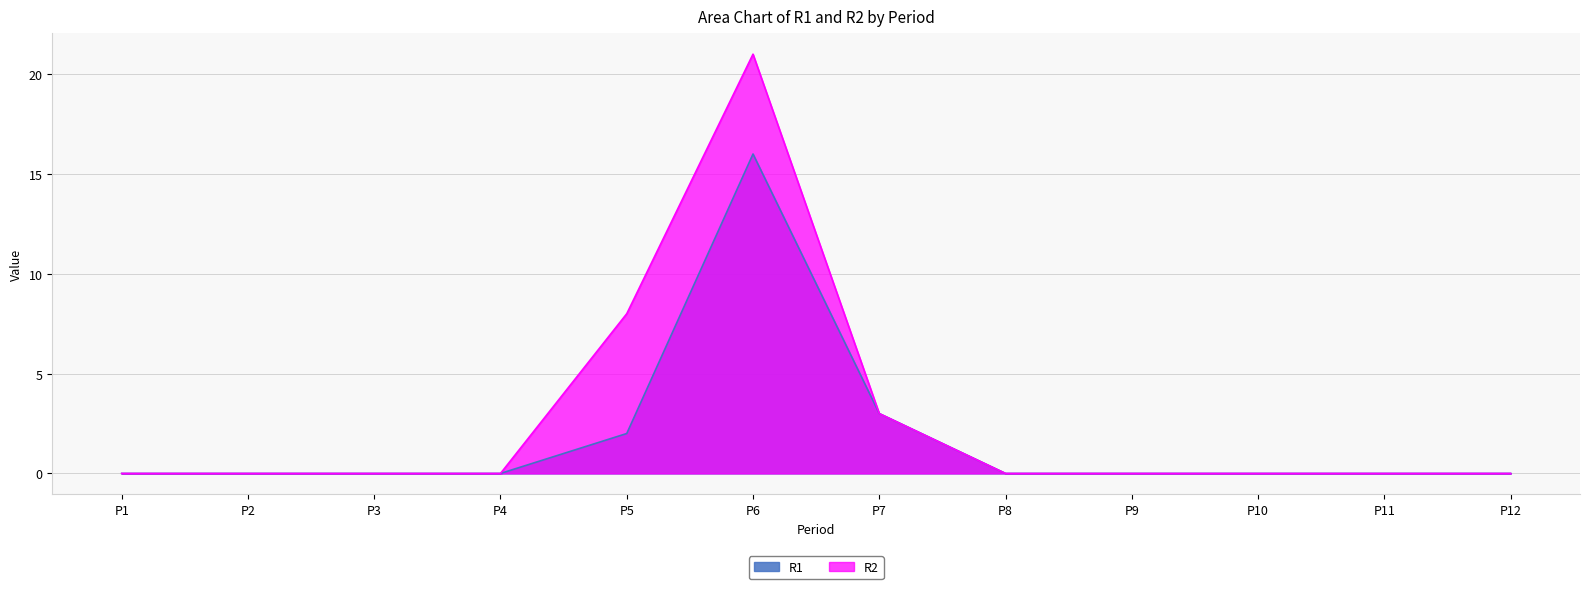

What is the difference between the maximum and second lowest values in the R2 series?

21